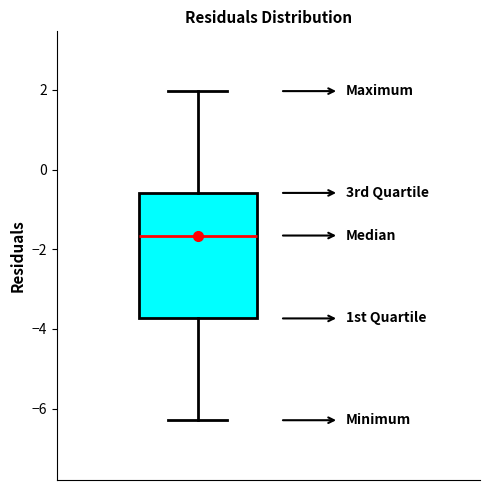

Read this box plot against the y-axis: the position of the median line, the range covered by the box, and the ends of both whiskers. The values are not printed on the chart, so give them approximately, as read against the axis.

median -1.6, box -3.8 to -0.6, whiskers -6.2 to 2.0